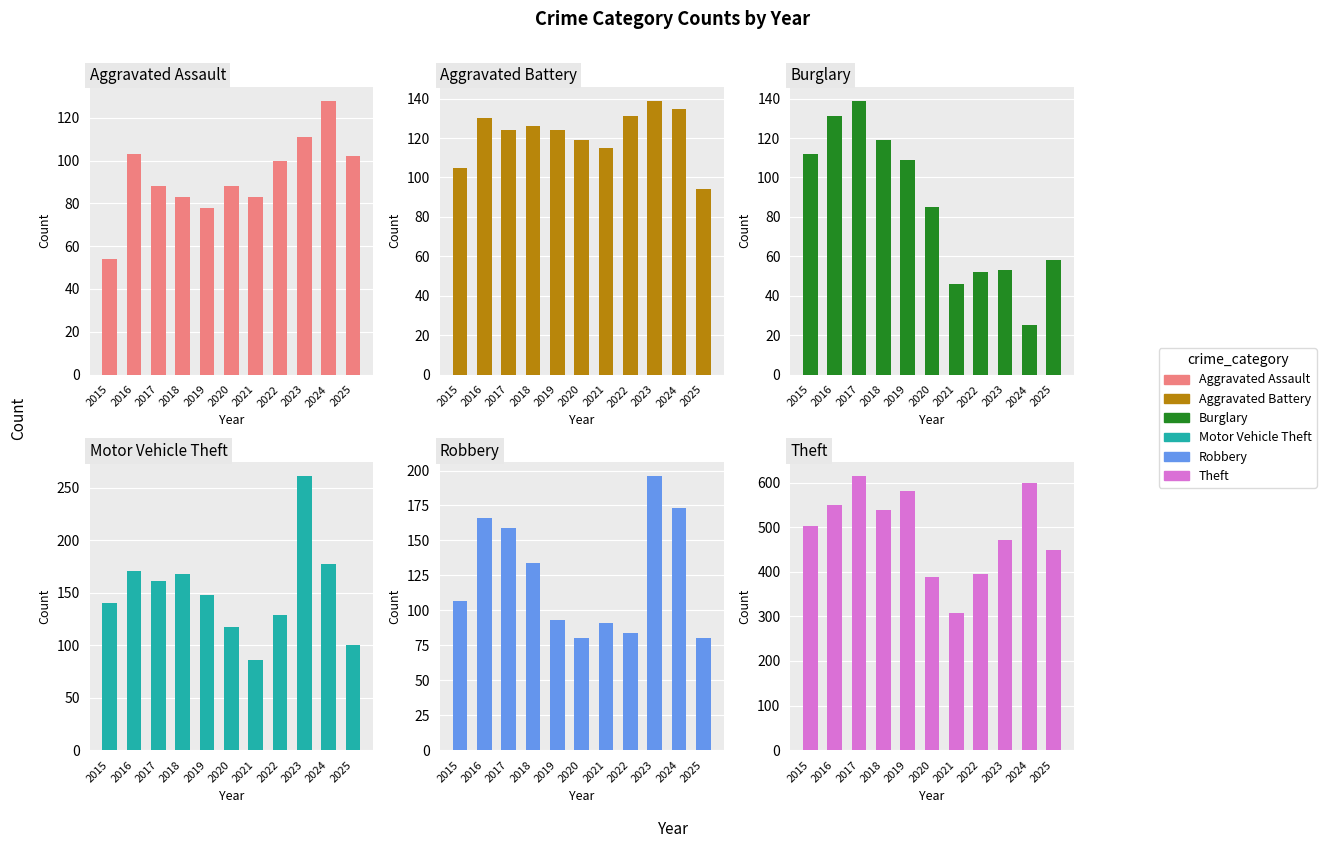

What is the spread (max minus min) of values at 2017?

527